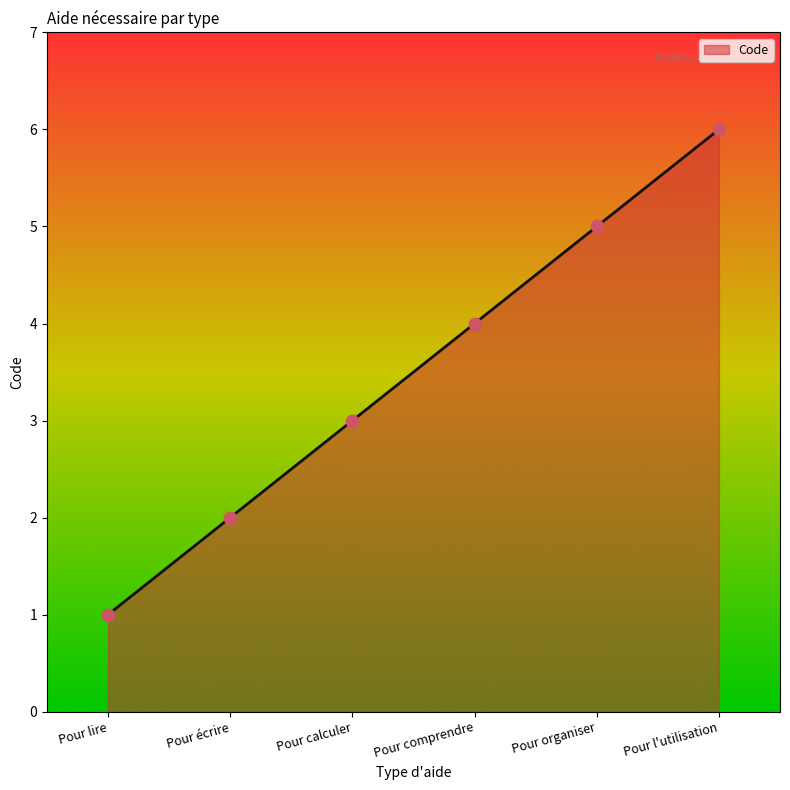

Approximately how many times larger is the value at Pour organiser compared to Pour lire?

5.0